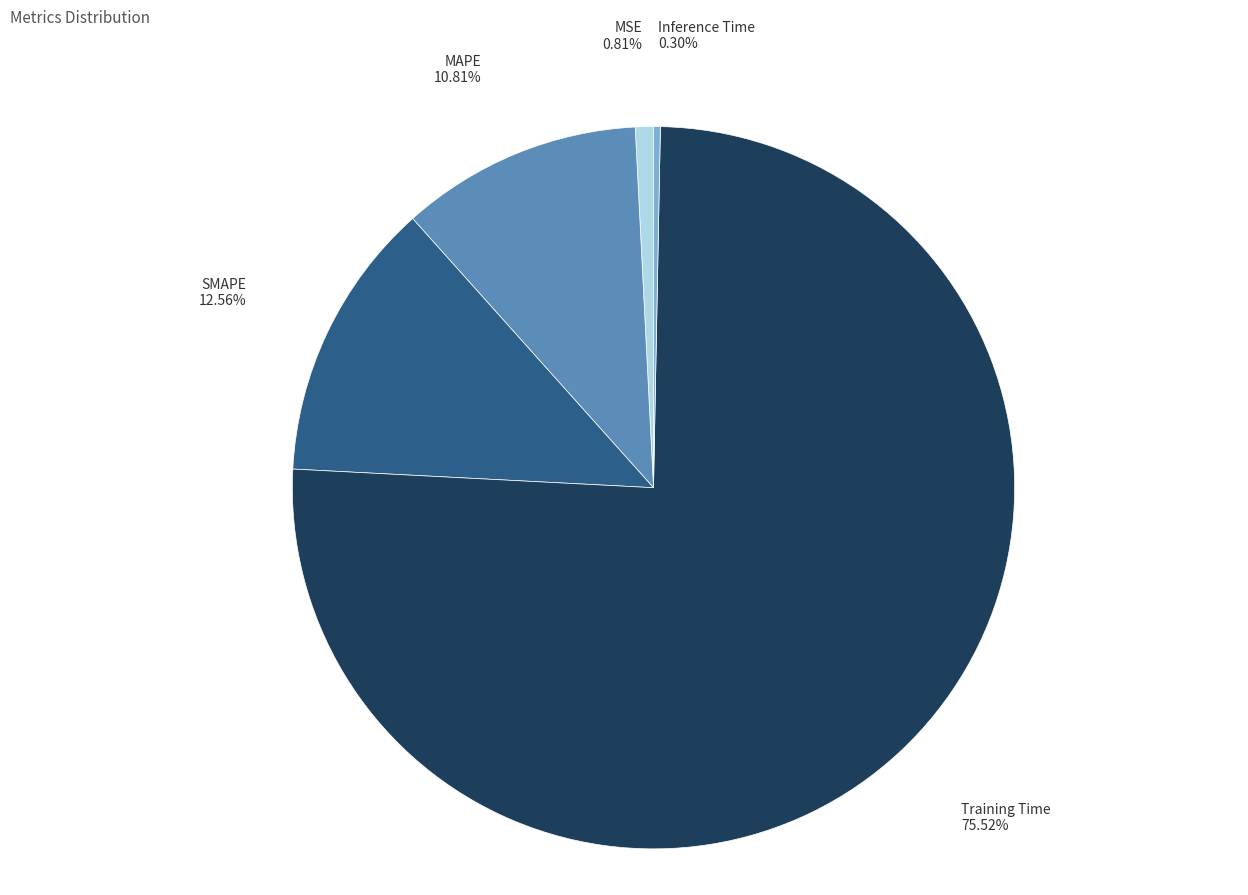

Count the number of slices in the pie.

5